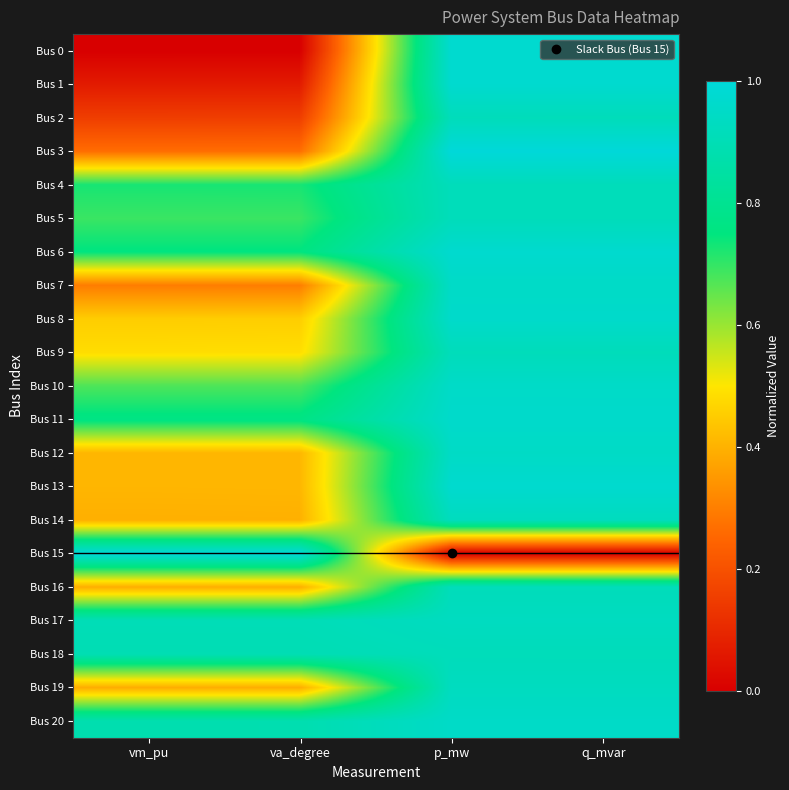

Reading right to left, list all the values displayed in this chart.

Bus 0: q_mvar=1.0	p_mw=1.0	va_degree=0.0	vm_pu=0.0
Bus 1: q_mvar=1.0	p_mw=1.0	va_degree=0.1	vm_pu=0.1
Bus 2: q_mvar=0.9	p_mw=0.9	va_degree=0.2	vm_pu=0.2
Bus 3: q_mvar=1.0	p_mw=1.0	va_degree=0.3	vm_pu=0.3
Bus 4: q_mvar=0.9	p_mw=0.9	va_degree=0.7	vm_pu=0.7
Bus 5: q_mvar=0.9	p_mw=0.9	va_degree=0.7	vm_pu=0.7
Bus 6: q_mvar=1.0	p_mw=1.0	va_degree=0.8	vm_pu=0.8
Bus 7: q_mvar=0.9	p_mw=0.9	va_degree=0.3	vm_pu=0.3
Bus 8: q_mvar=1.0	p_mw=1.0	va_degree=0.5	vm_pu=0.5
Bus 9: q_mvar=0.9	p_mw=0.9	va_degree=0.5	vm_pu=0.5
Bus 10: q_mvar=1.0	p_mw=1.0	va_degree=0.7	vm_pu=0.7
Bus 11: q_mvar=1.0	p_mw=1.0	va_degree=0.8	vm_pu=0.8
Bus 12: q_mvar=0.9	p_mw=0.9	va_degree=0.4	vm_pu=0.4
Bus 13: q_mvar=1.0	p_mw=1.0	va_degree=0.4	vm_pu=0.4
Bus 14: q_mvar=0.9	p_mw=0.9	va_degree=0.4	vm_pu=0.4
Bus 15: q_mvar=0.0	p_mw=0.0	va_degree=1.0	vm_pu=1.0
Bus 16: q_mvar=0.9	p_mw=0.9	va_degree=0.4	vm_pu=0.4
Bus 17: q_mvar=0.9	p_mw=0.9	va_degree=0.9	vm_pu=0.9
Bus 18: q_mvar=0.9	p_mw=0.9	va_degree=0.9	vm_pu=0.9
Bus 19: q_mvar=0.9	p_mw=0.9	va_degree=0.4	vm_pu=0.4
Bus 20: q_mvar=1.0	p_mw=1.0	va_degree=0.9	vm_pu=0.9